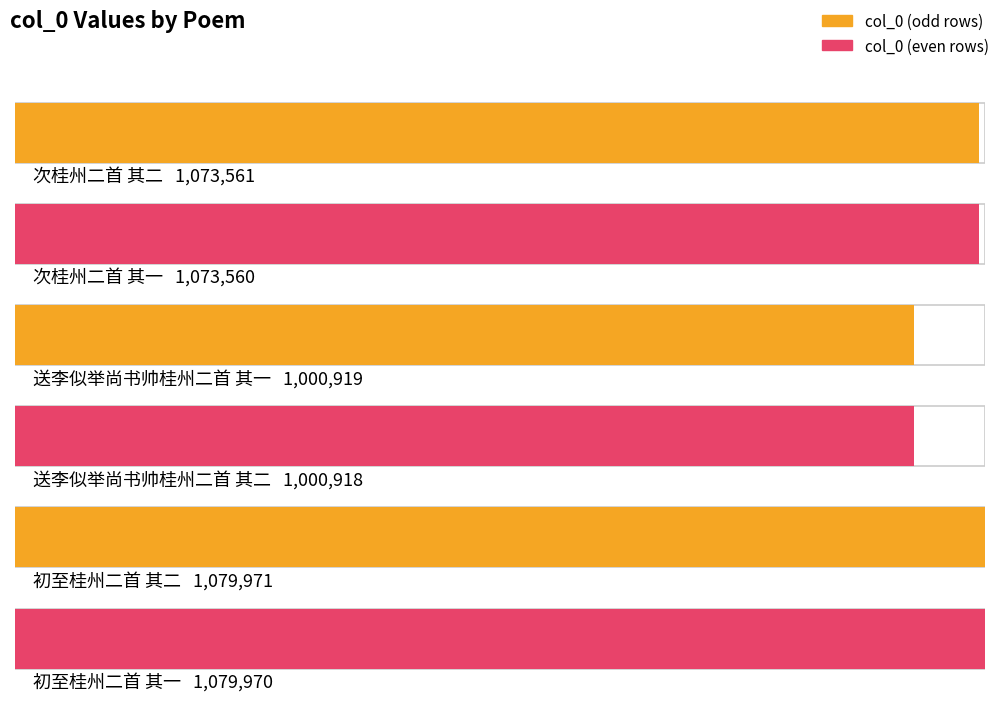

What is the change in value from 次桂州二首 其一 to 初至桂州二首 其二?

+6411